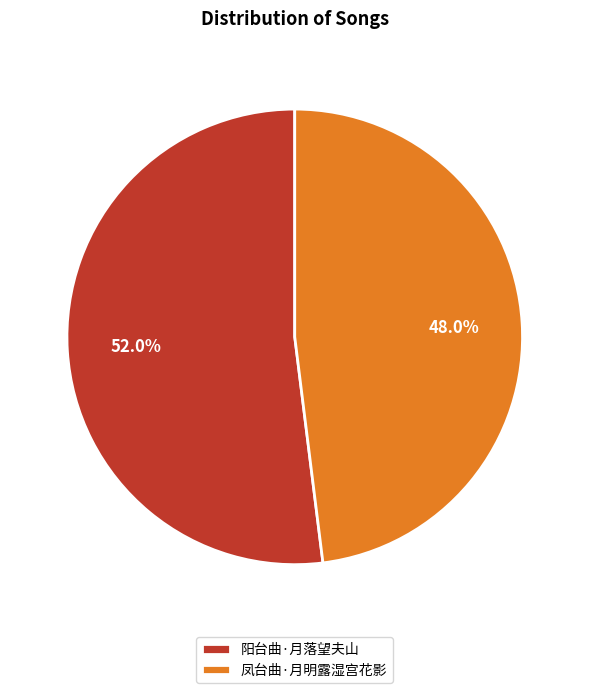

Do 阳台曲·月落望夫山 and 凤台曲·月明露湿宫花影 together represent more than half of the pie?

Yes